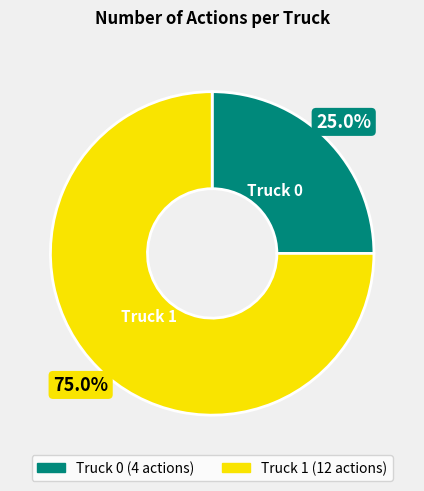

How many segments does this pie chart have?

2